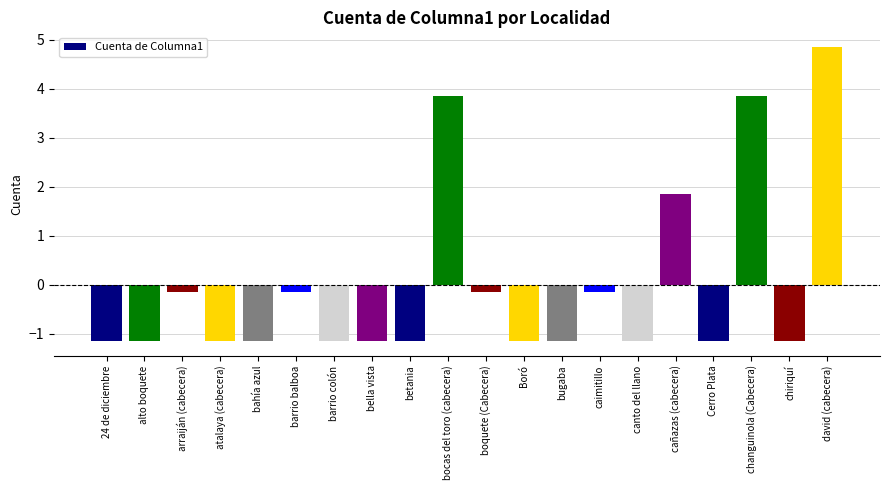

What is the sum of the values at caimitillo and atalaya (cabecera)?

-1.3